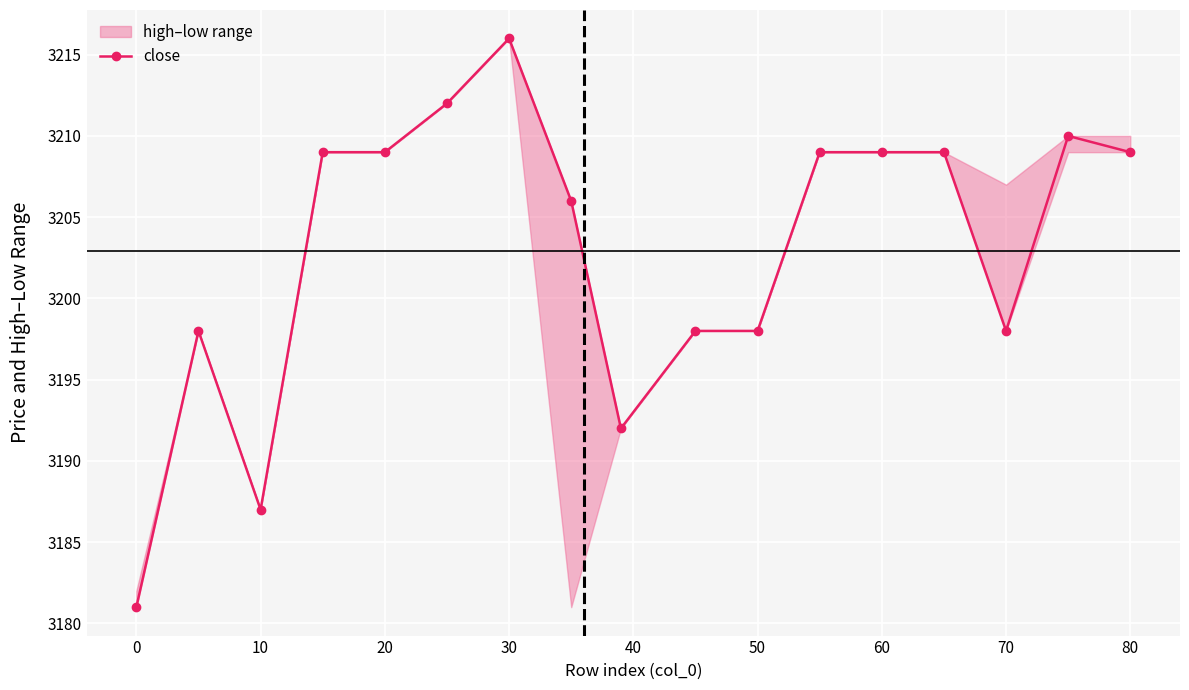

Between 80 and 0, which is larger?

80